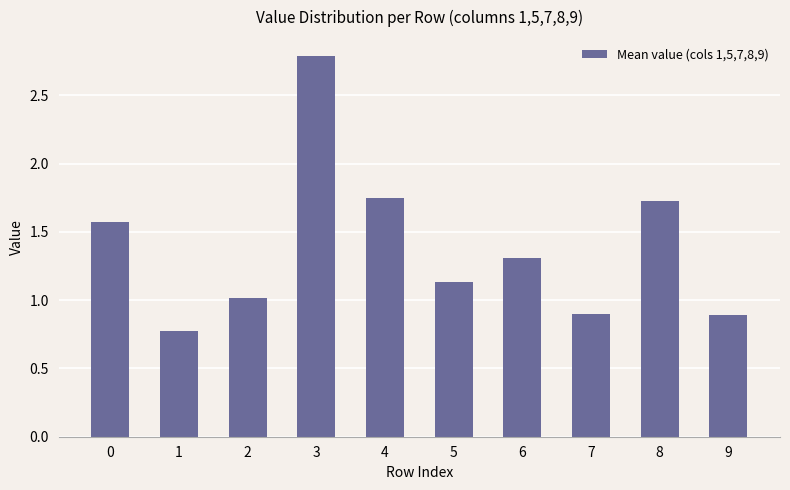

How many values are below 1?

3